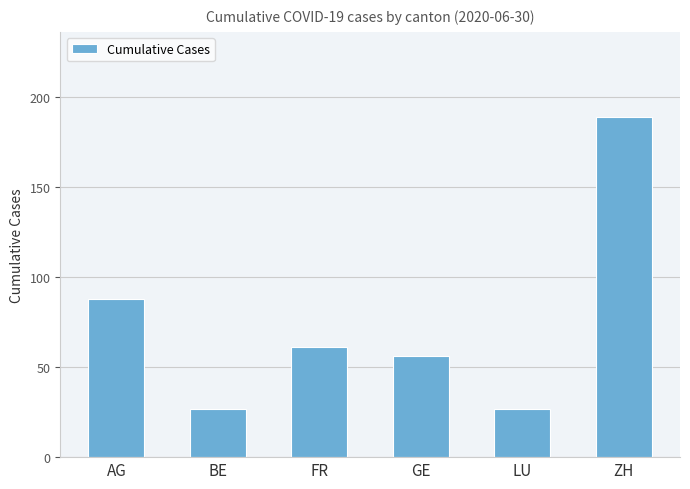

Where is the data nearest to the value 108?

AG